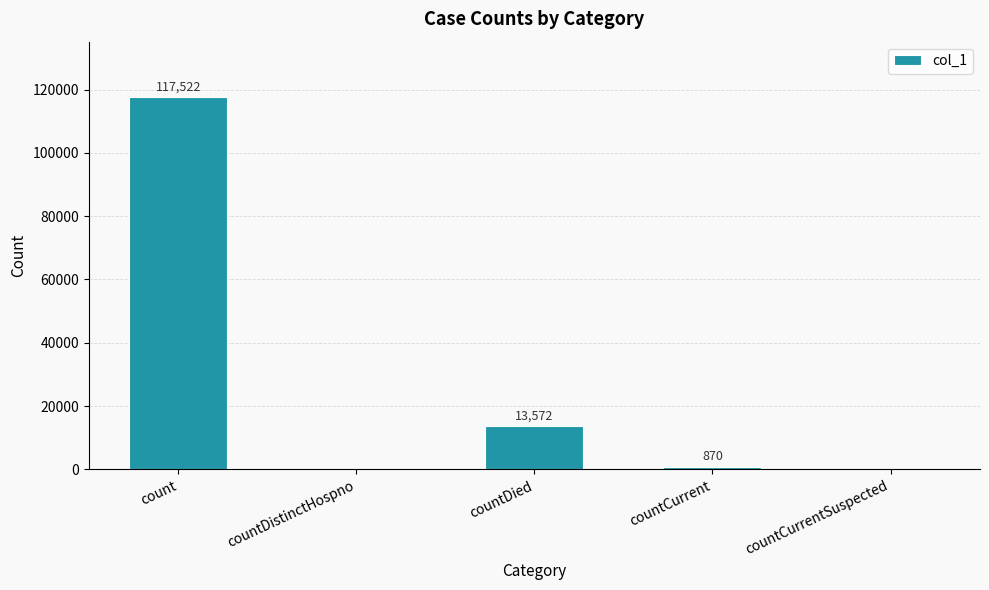

Are the bars horizontal?

No